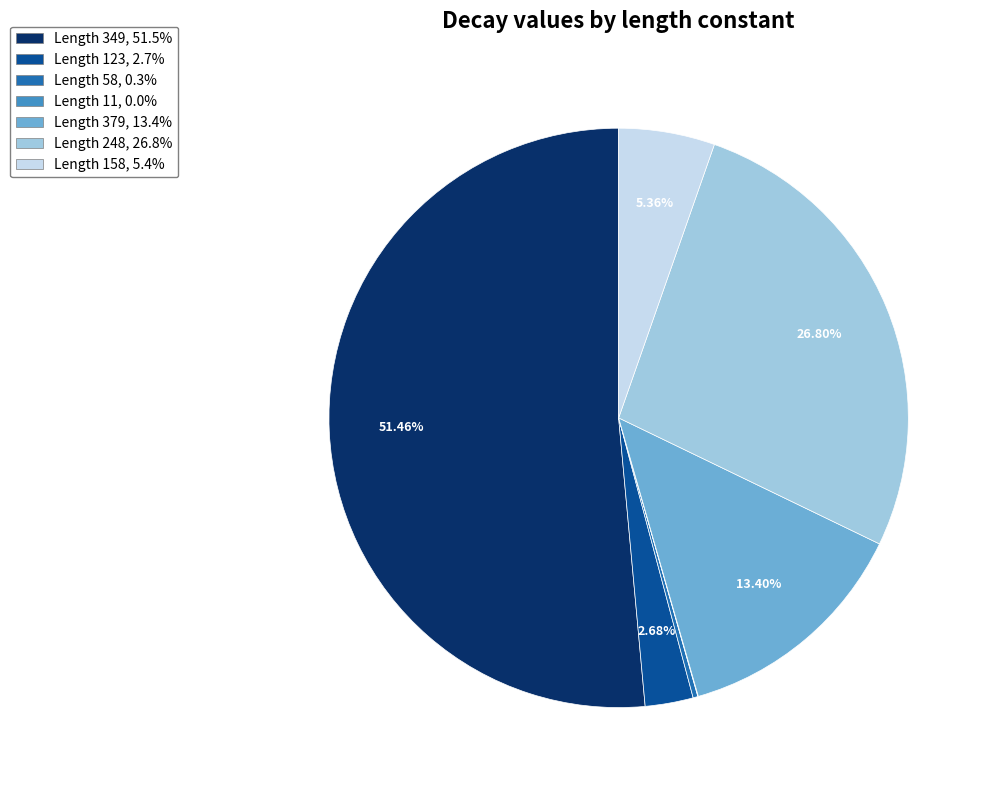

Does Length 349, 51.5% account for over 50% of the chart?

Yes